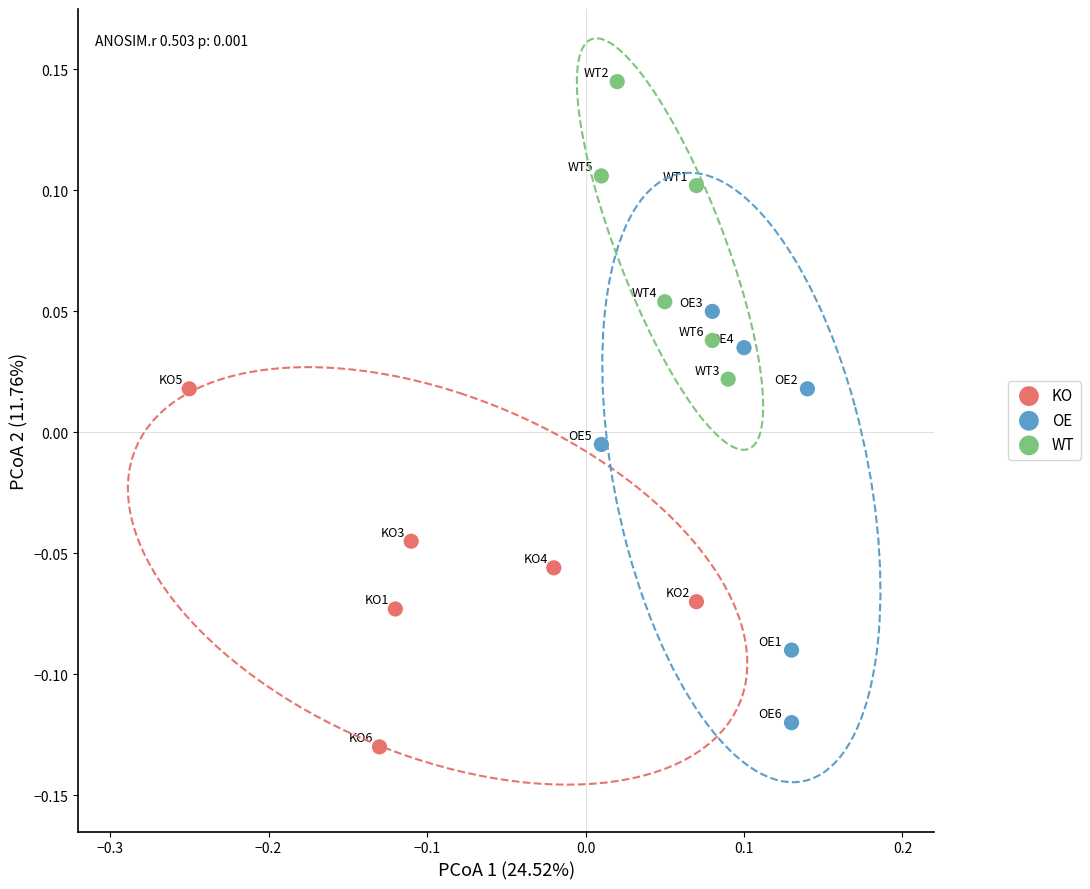

Which series reaches the minimum Y coordinate?

KO